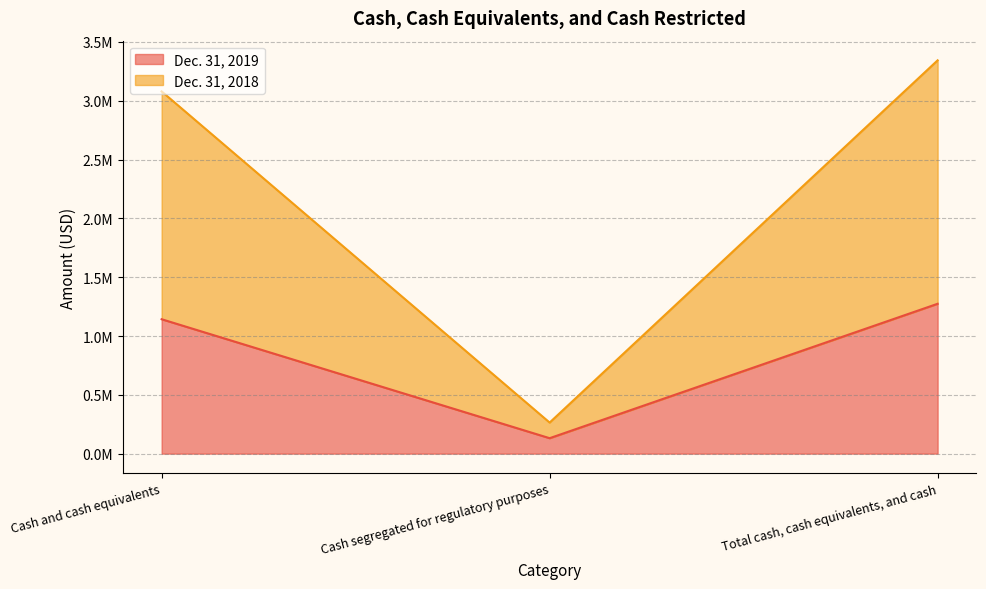

Is it true that Dec. 31, 2018 equals 3343344 at Total cash, cash equivalents, and cash?

True